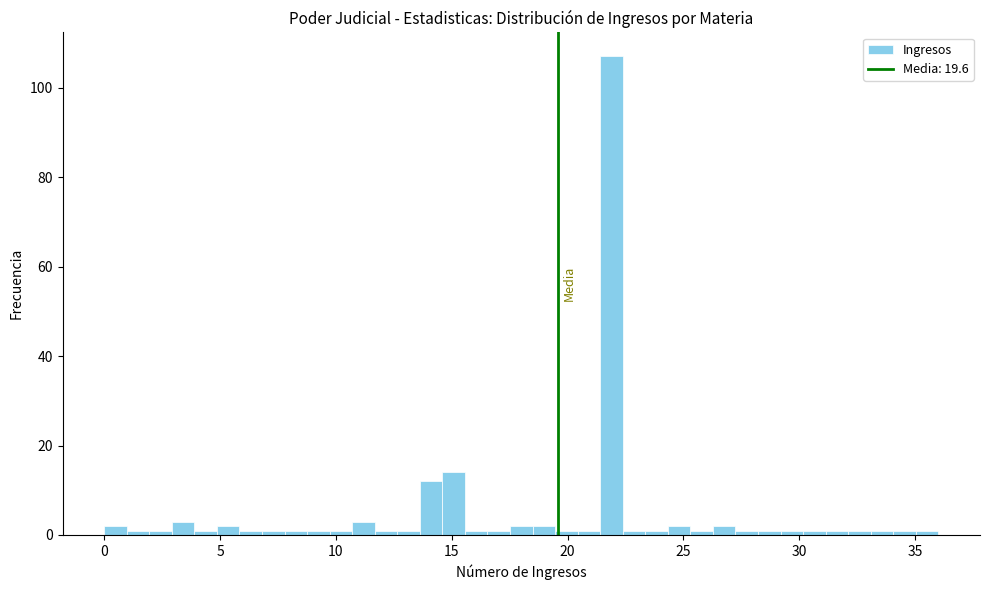

Read against the x-axis, roughly where is the centre of the tallest bar?

22.0